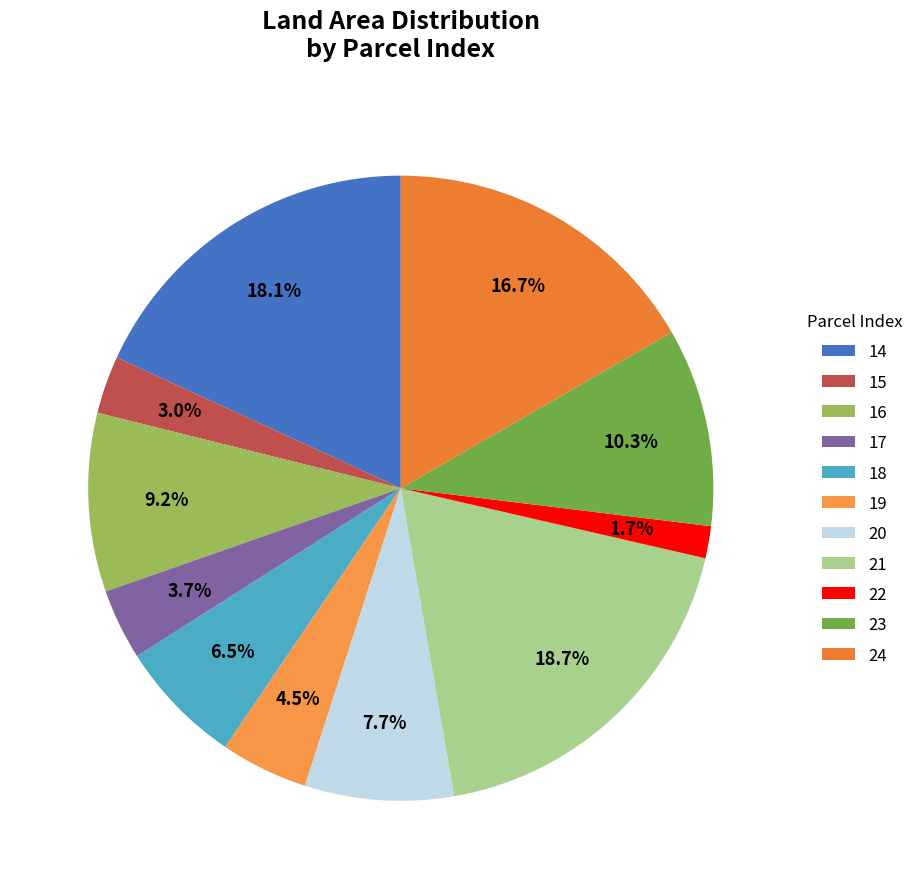

Which slice is the smallest?

22